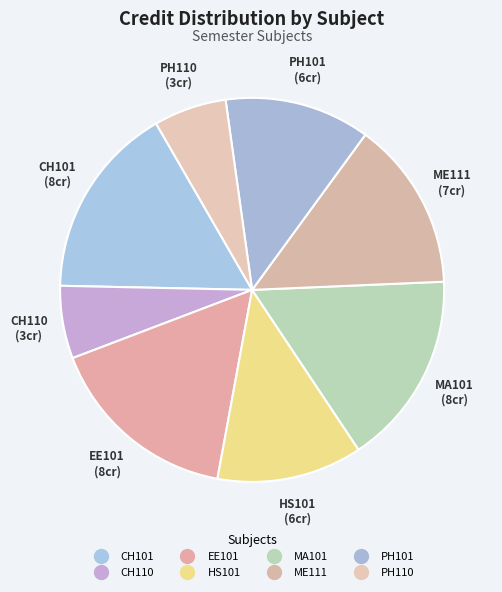

How many slices are in this pie chart?

8